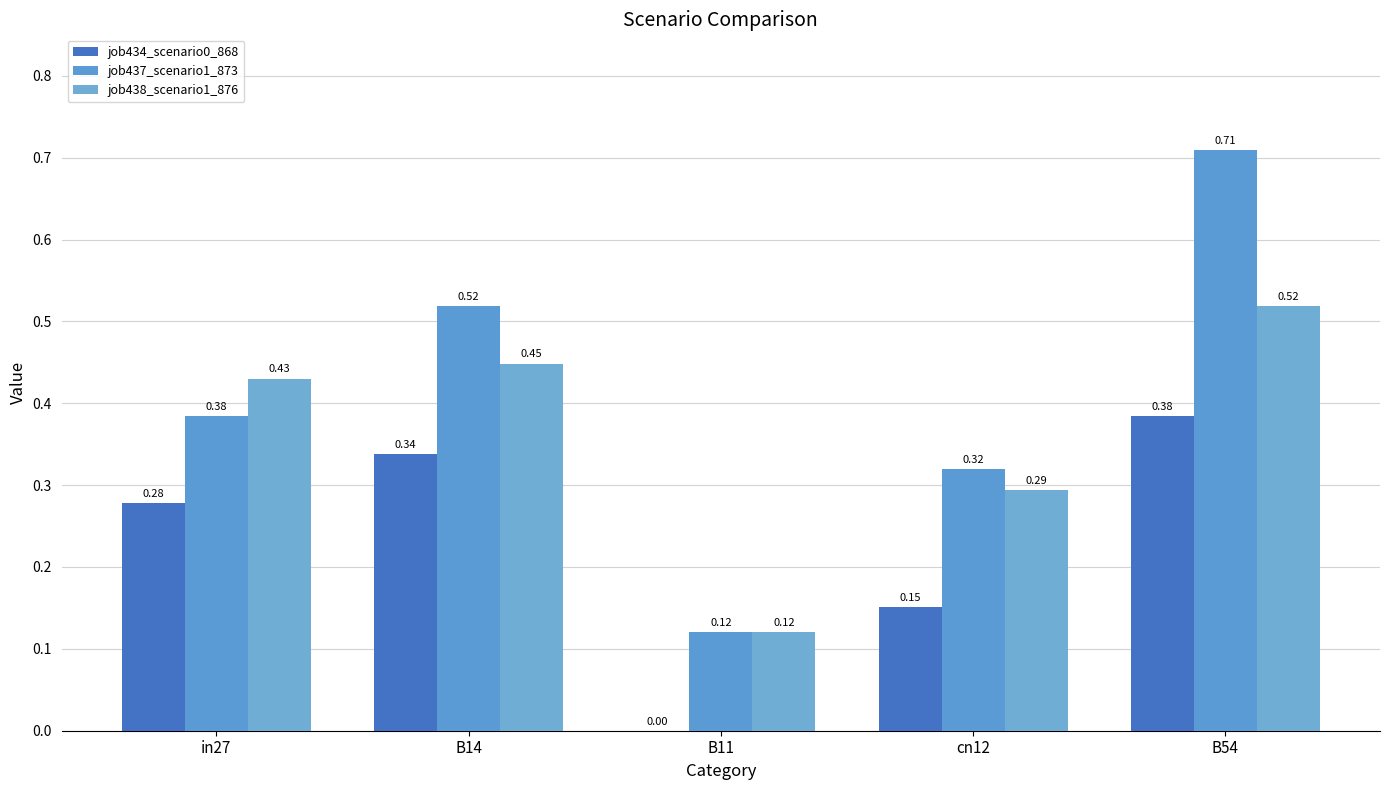

Is the value of job434_scenario0_868 at B11 greater than the value of job437_scenario1_873 at B14?

No